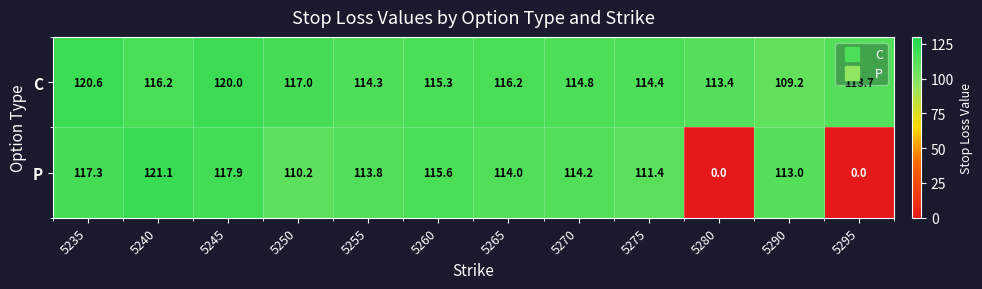

Rank the series by their average value, from lowest to highest.

P, C